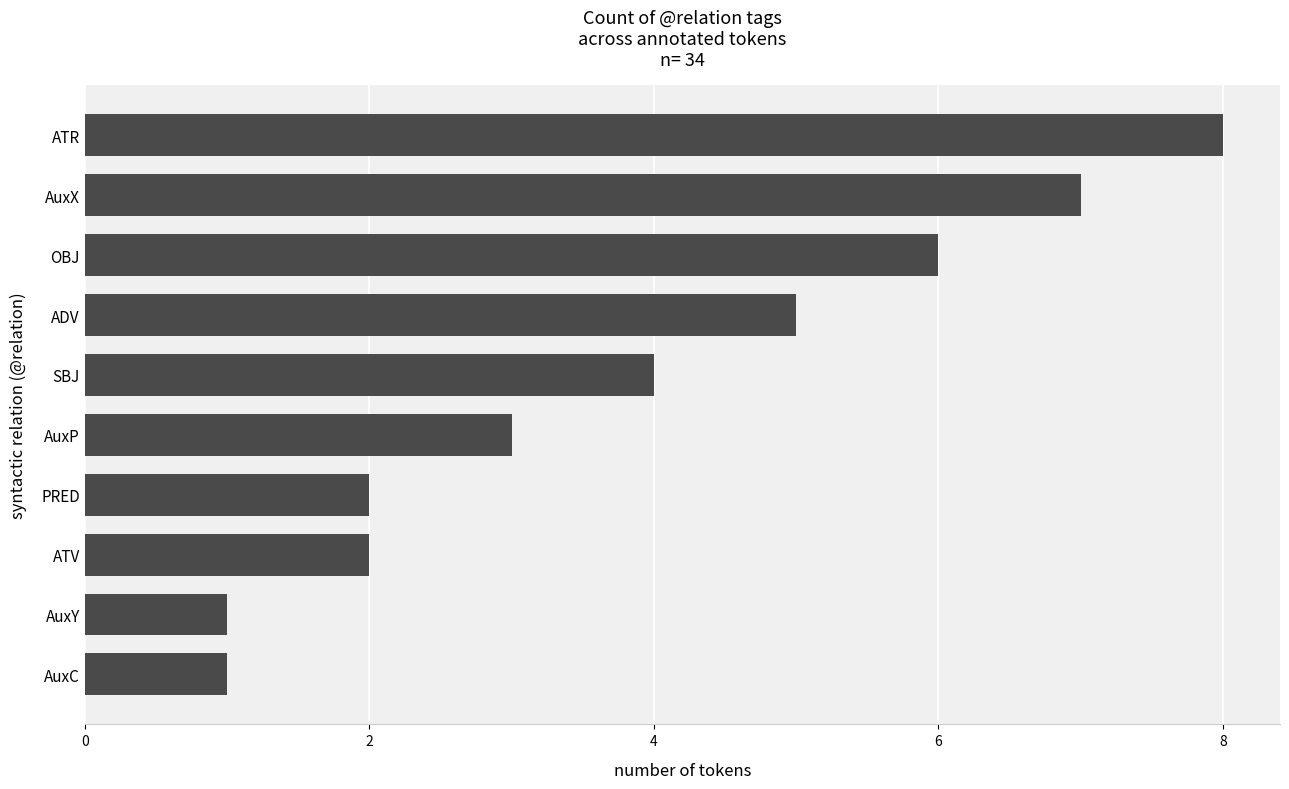

The chart shows a value of 1 at ATV. True or false?

False